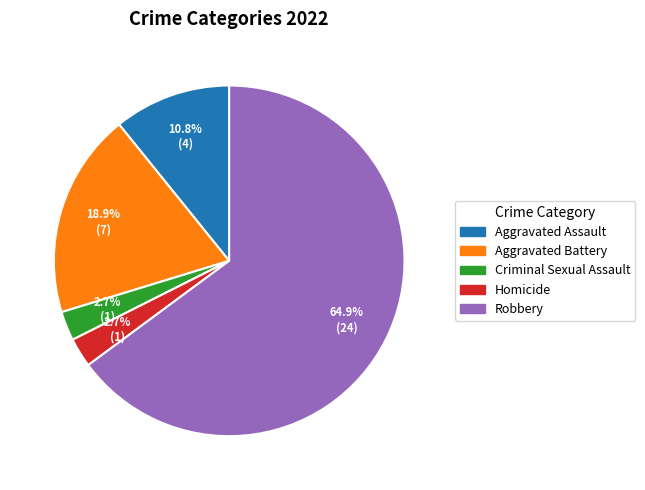

What percentage is the Aggravated Battery slice, to the nearest percent?

19%